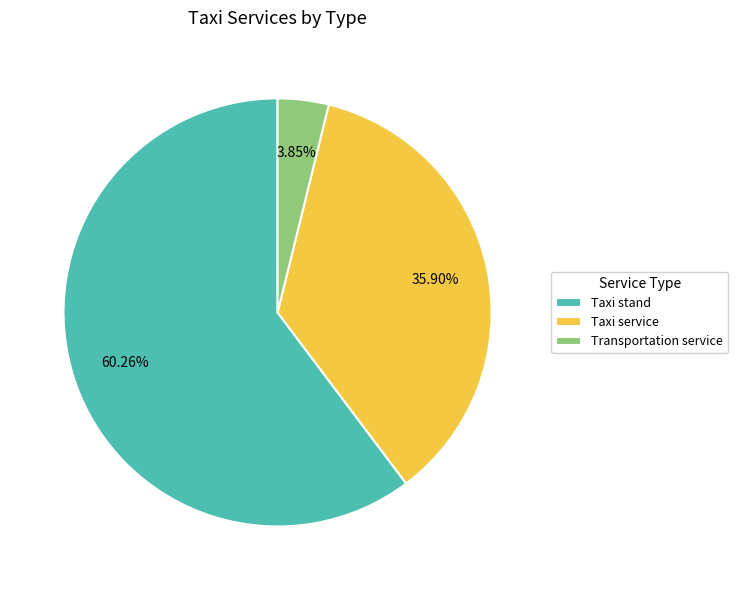

To the nearest percent, what percentage of the pie is Taxi service?

36%